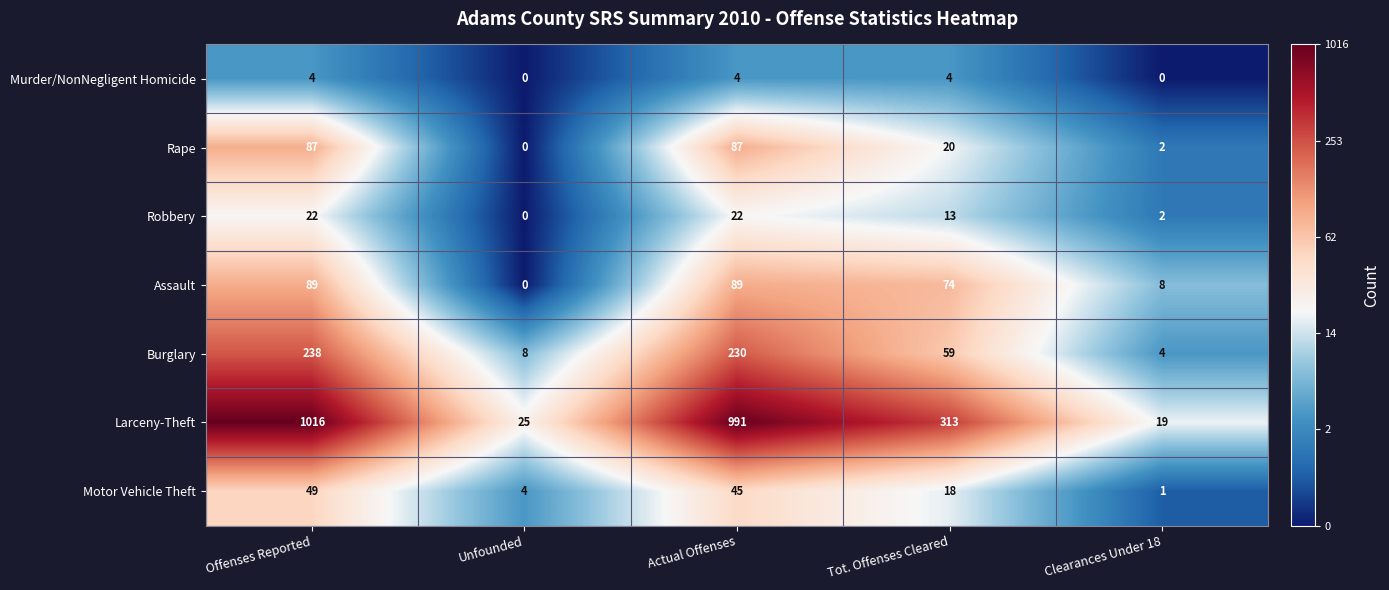

What value does the Motor Vehicle Theft series have at Tot. Offenses Cleared, to the nearest 10?

20